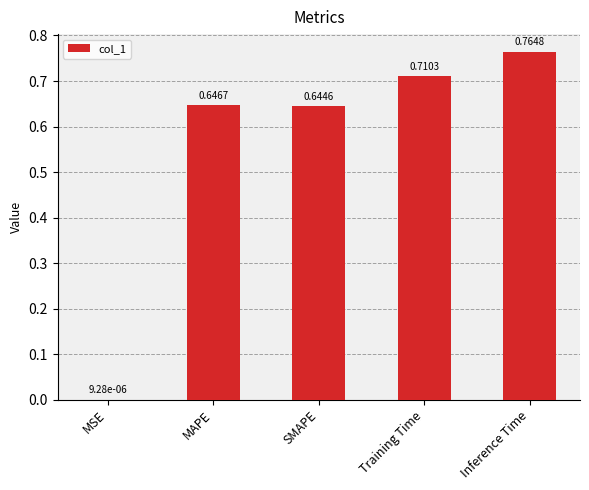

What is the sum of the values at Inference Time and Training Time?

1.5